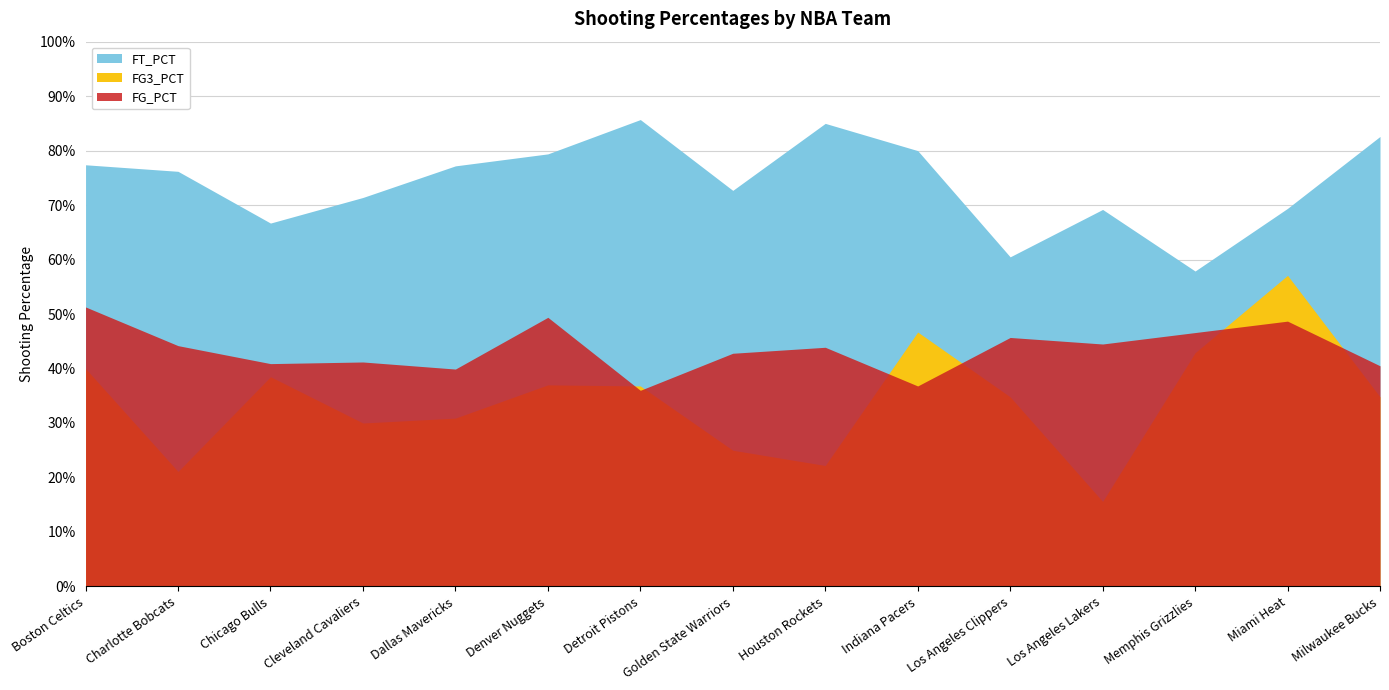

The FG_PCT series shows 0.5 at Denver Nuggets. True or false?

True